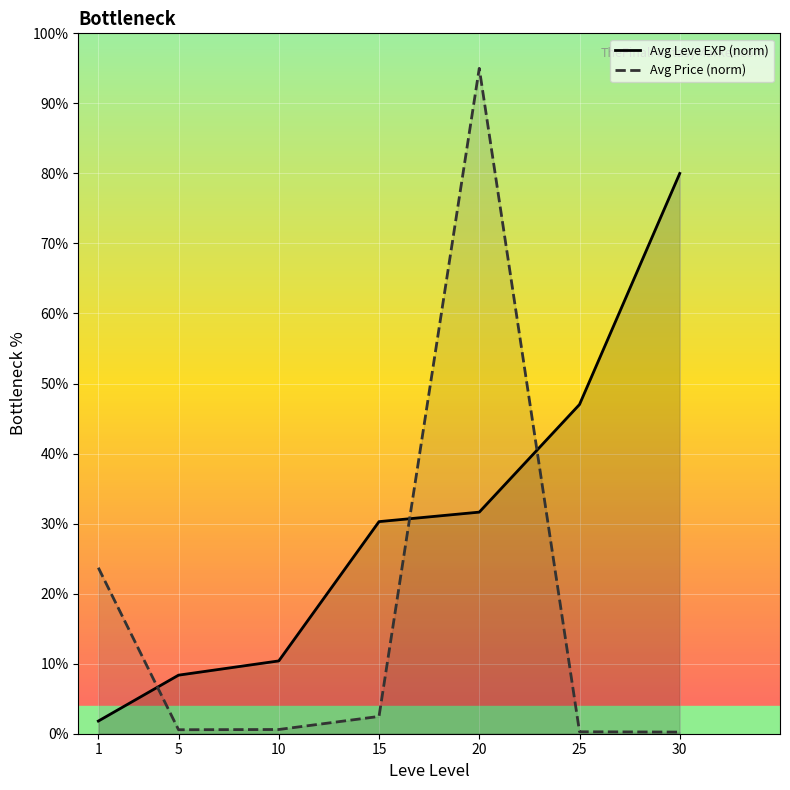

Which series has the largest range (max minus min)?

Avg Price (norm)